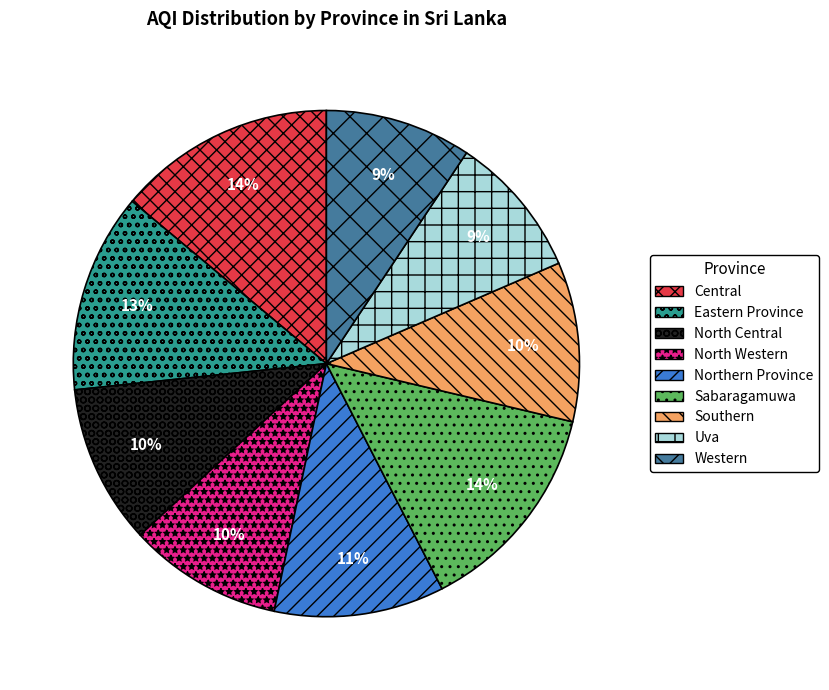

To the nearest percent, what portion does Northern Province represent?

11%